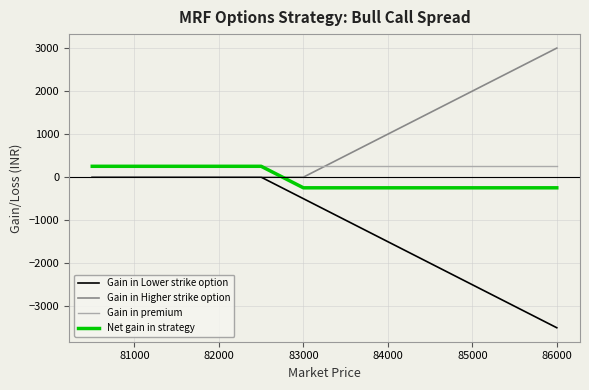

Which series has the largest total across all categories?

Gain in Higher strike option